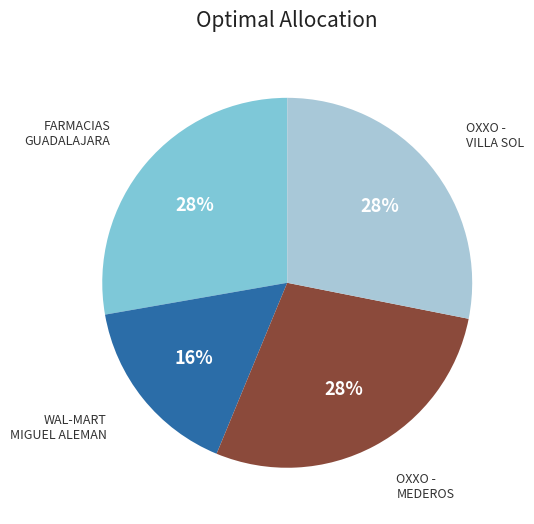

To the nearest percent, what is the average slice percentage?

25%